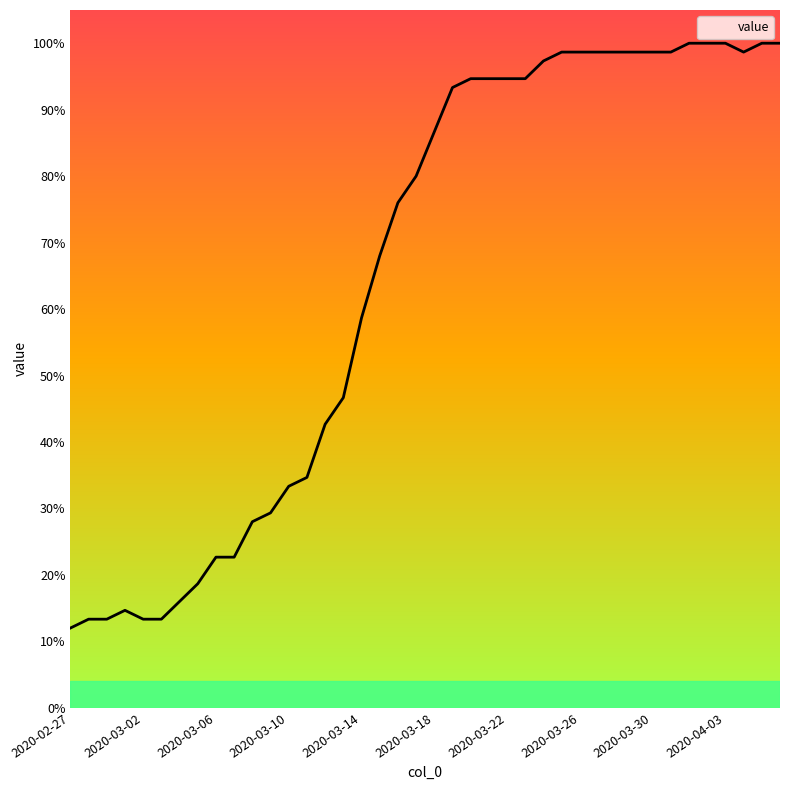

Is this an area chart (filled region under the line)?

Yes